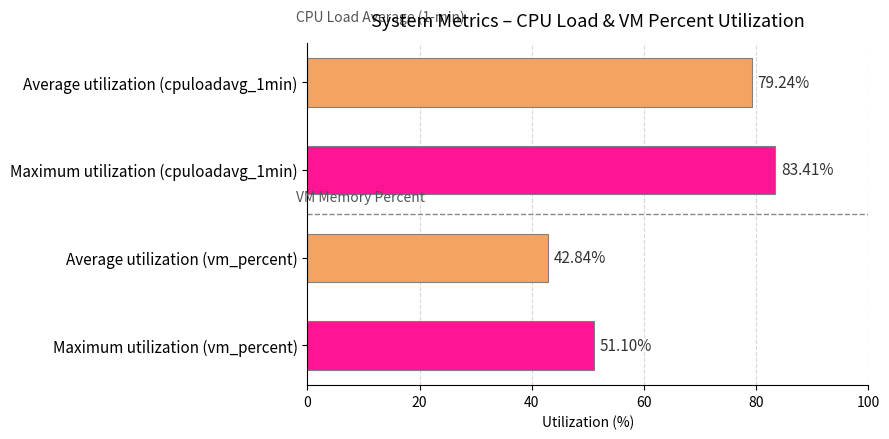

Which category has the lowest value across all series?

Average utilization (vm_percent)